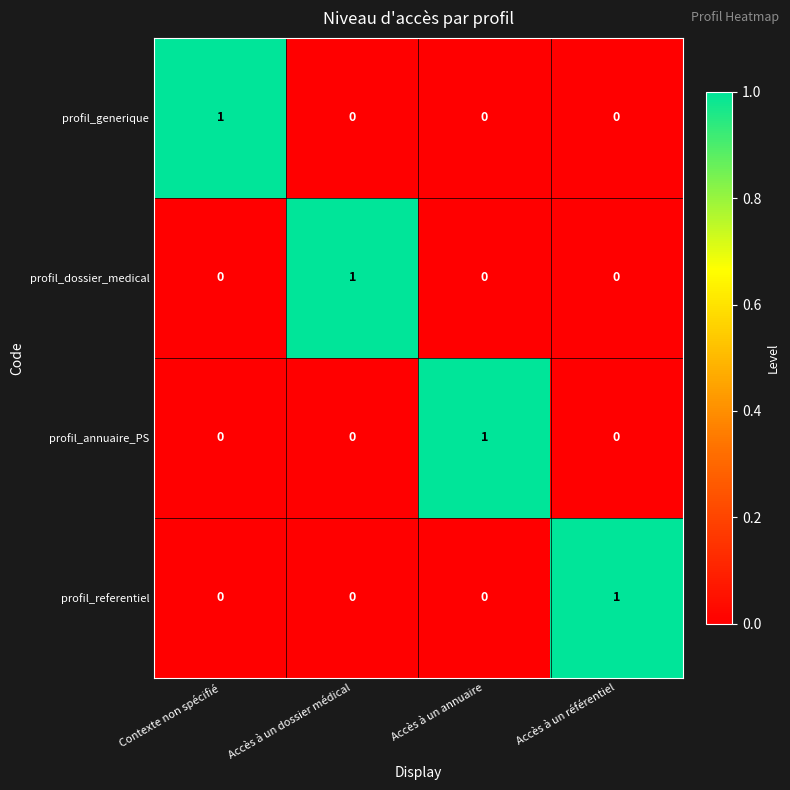

Reading right to left, list all the values displayed in this chart.

profil_generique: Accès à un référentiel=0	Accès à un annuaire=0	Accès à un dossier médical=0	Contexte non spécifié=1
profil_dossier_medical: Accès à un référentiel=0	Accès à un annuaire=0	Accès à un dossier médical=1	Contexte non spécifié=0
profil_annuaire_PS: Accès à un référentiel=0	Accès à un annuaire=1	Accès à un dossier médical=0	Contexte non spécifié=0
profil_referentiel: Accès à un référentiel=1	Accès à un annuaire=0	Accès à un dossier médical=0	Contexte non spécifié=0